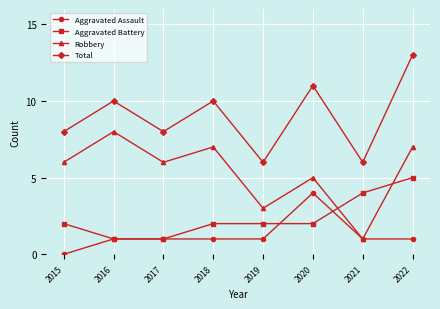

At which category is the sum across all series the highest?

2022